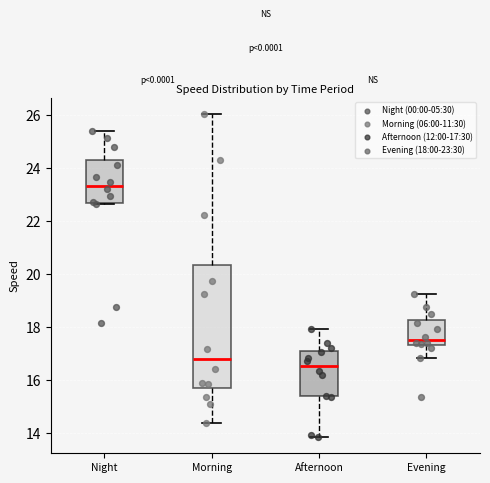

Reading left to right, transcribe this box plot: for each box, give where its median line is, the range the box spans, and where its two whiskers end, as read against the y-axis. The values are not printed on the chart, so give them approximately, as read against the axis.

Night: median 23.4, box 22.6 to 24.4, whiskers 22.6 to 25.4
Morning: median 16.8, box 15.8 to 20.4, whiskers 14.4 to 26.0
Afternoon: median 16.6, box 15.4 to 17.2, whiskers 13.8 to 18.0
Evening: median 17.6, box 17.4 to 18.2, whiskers 16.8 to 19.2